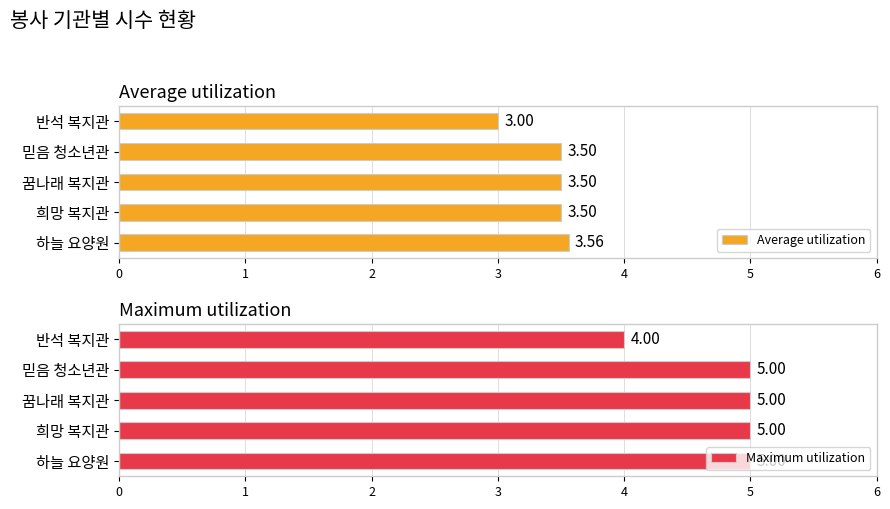

What are all the series names shown in the legend?

Average utilization, Maximum utilization